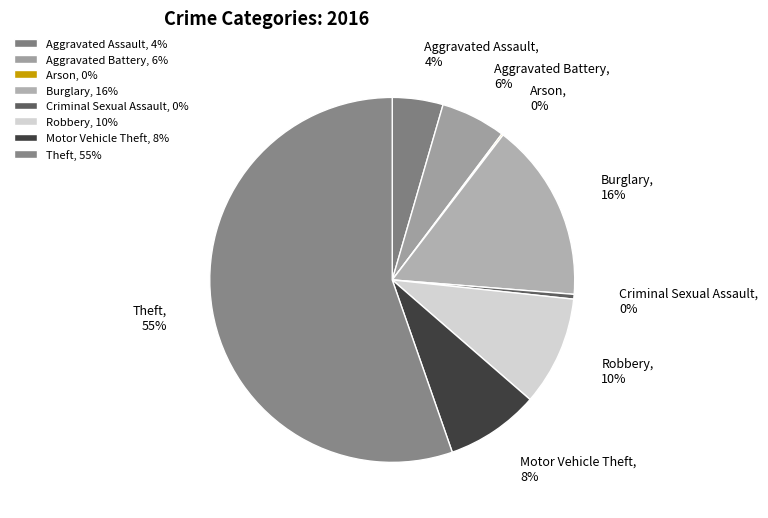

Approximately how many times larger is the value at Aggravated Battery compared to Criminal Sexual Assault?

13.7